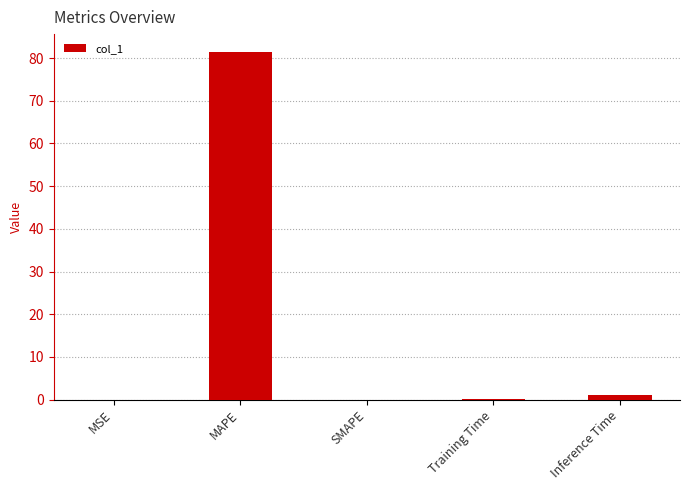

Between Inference Time and MAPE, which is larger?

MAPE